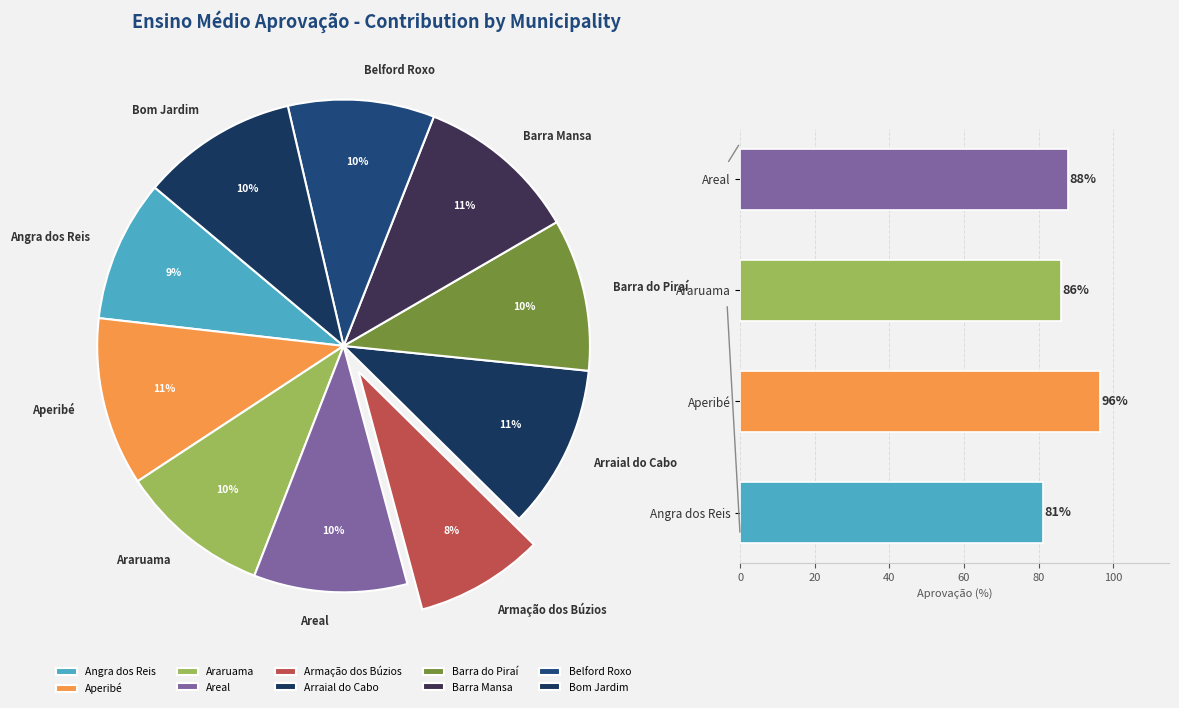

Is there a majority slice in this chart?

No